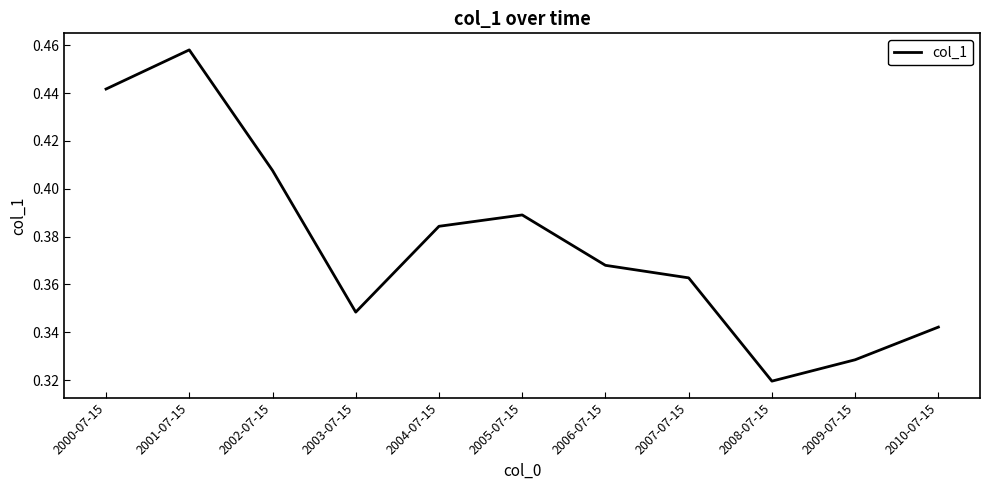

What position from the right is 2006-07-15?

5